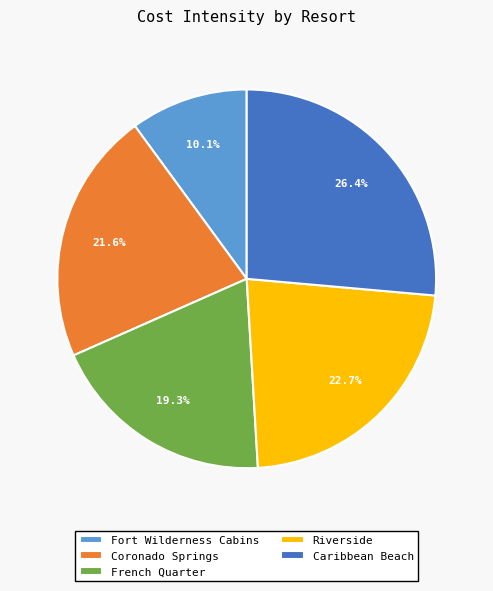

To the nearest percent, what portion does French Quarter represent?

19%